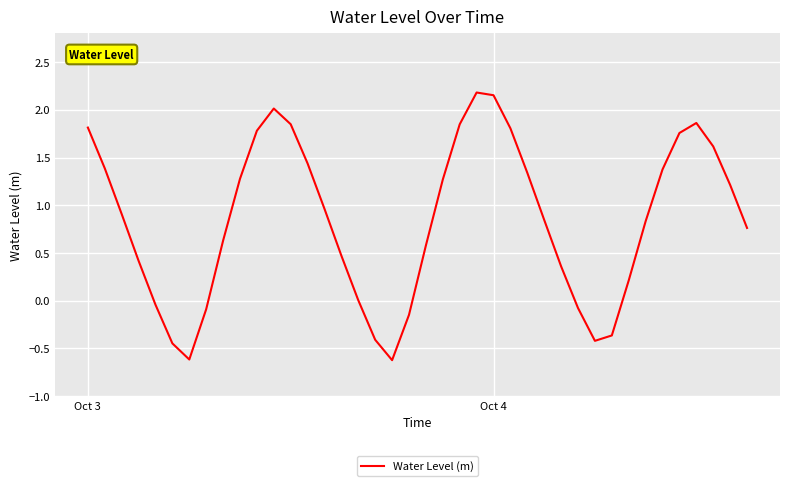

What is the difference between the maximum and minimum values?

2.8